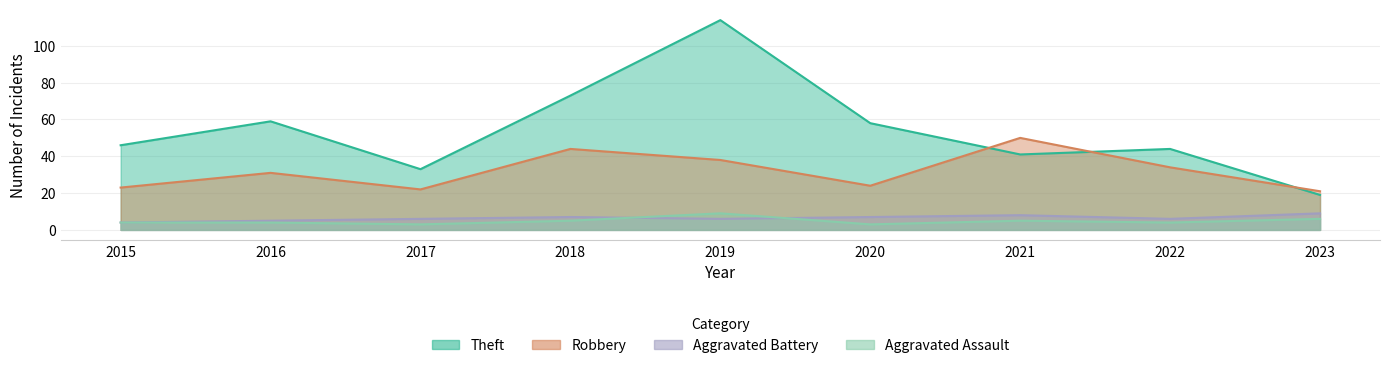

What is the difference between the second highest and minimum values in the Robbery series?

23